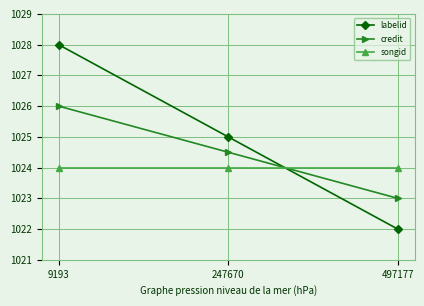

What is the highest value of the songid series?

1024.0